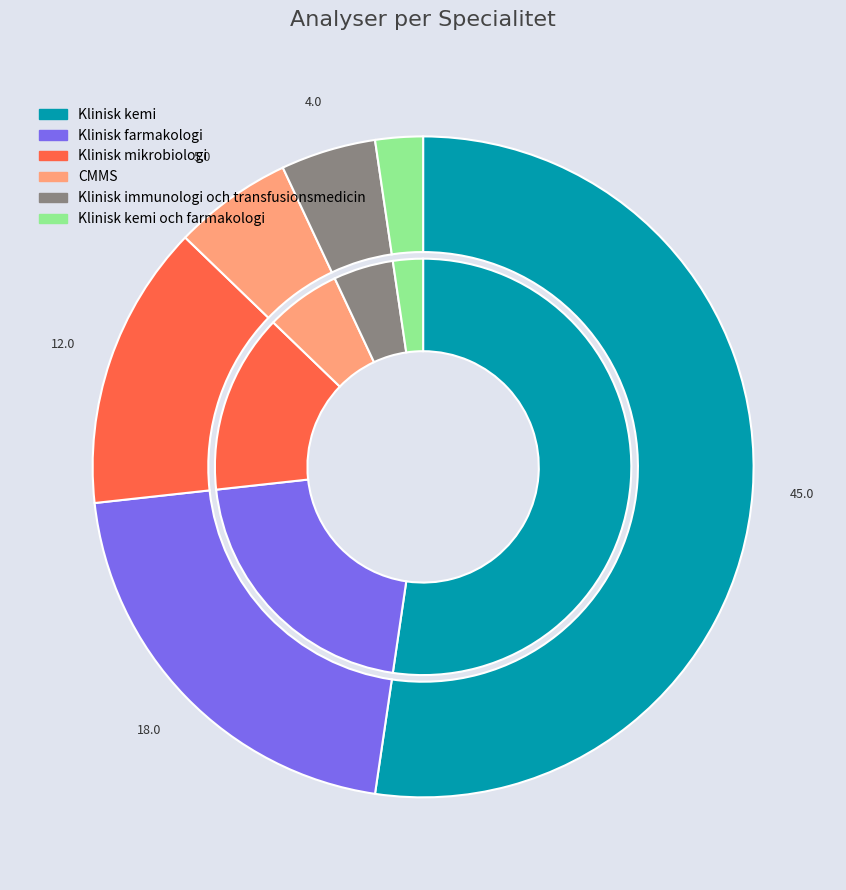

To the nearest percent, what is the combined percentage of Klinisk immunologi och transfusionsmedicin and Klinisk kemi och farmakologi?

7%